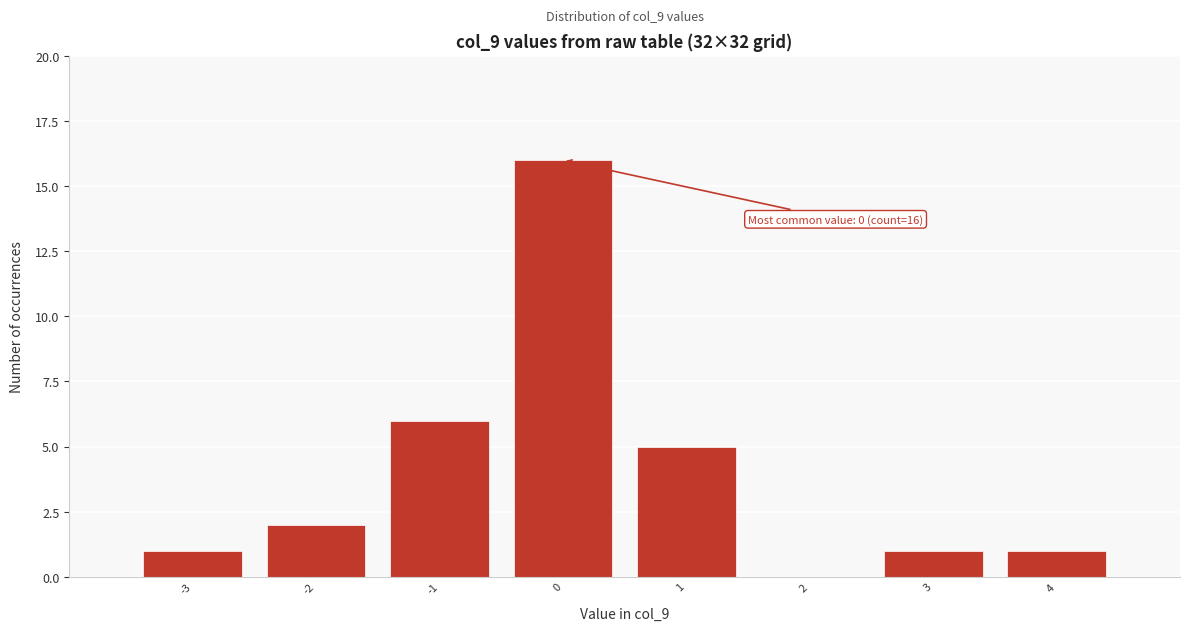

Over which range of the x-axis is the bar tallest?

-0.5 to 0.5